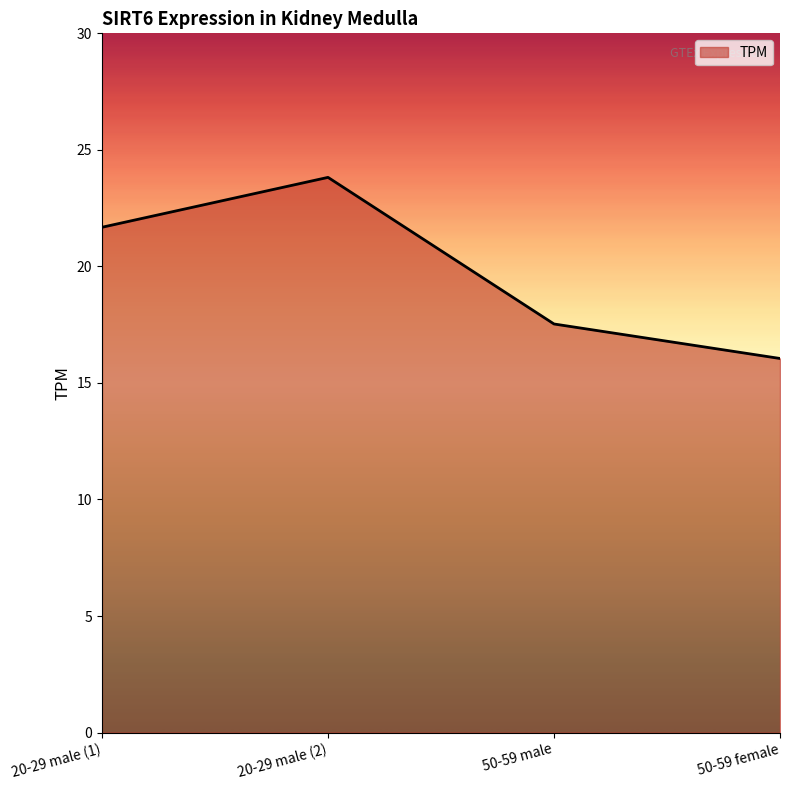

Rank the categories by value from highest to lowest.

20-29 male (2), 20-29 male (1), 50-59 male, 50-59 female